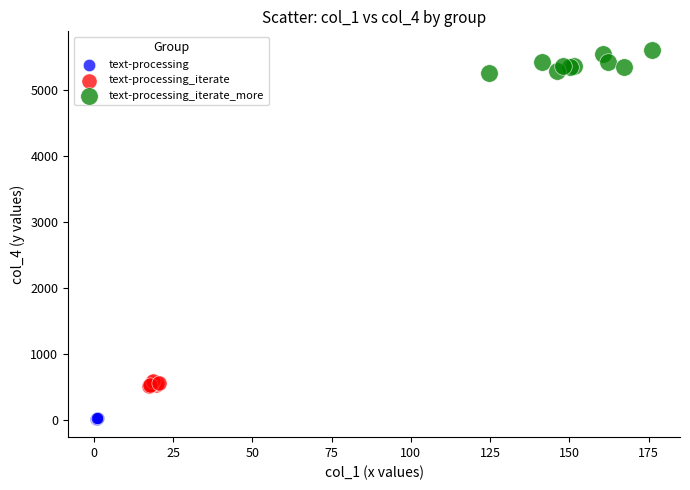

Which series reaches the minimum Y coordinate?

text-processing